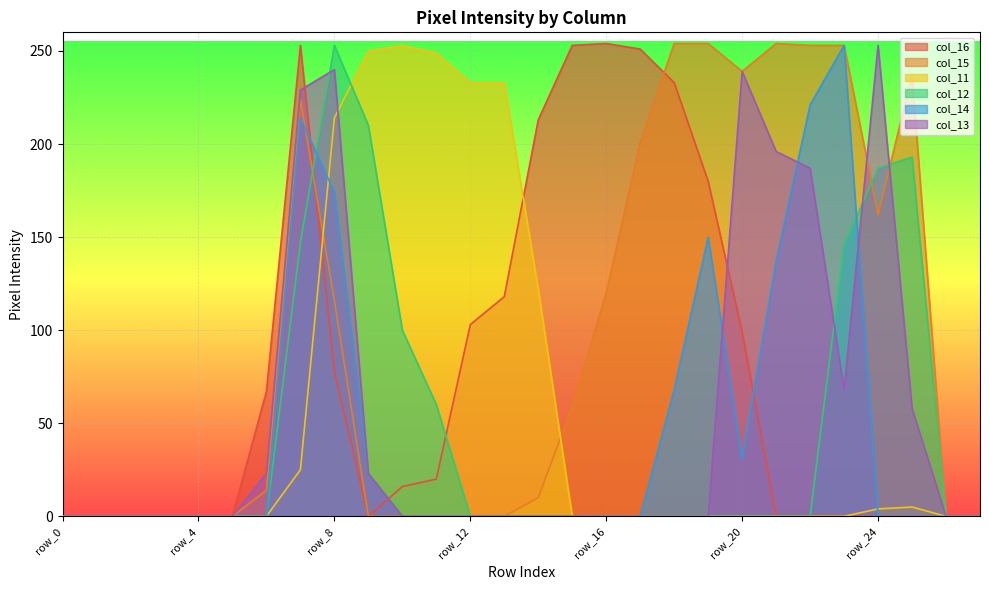

At row_24, list the series in order from smallest to largest.

col_16, col_14, col_11, col_15, col_12, col_13